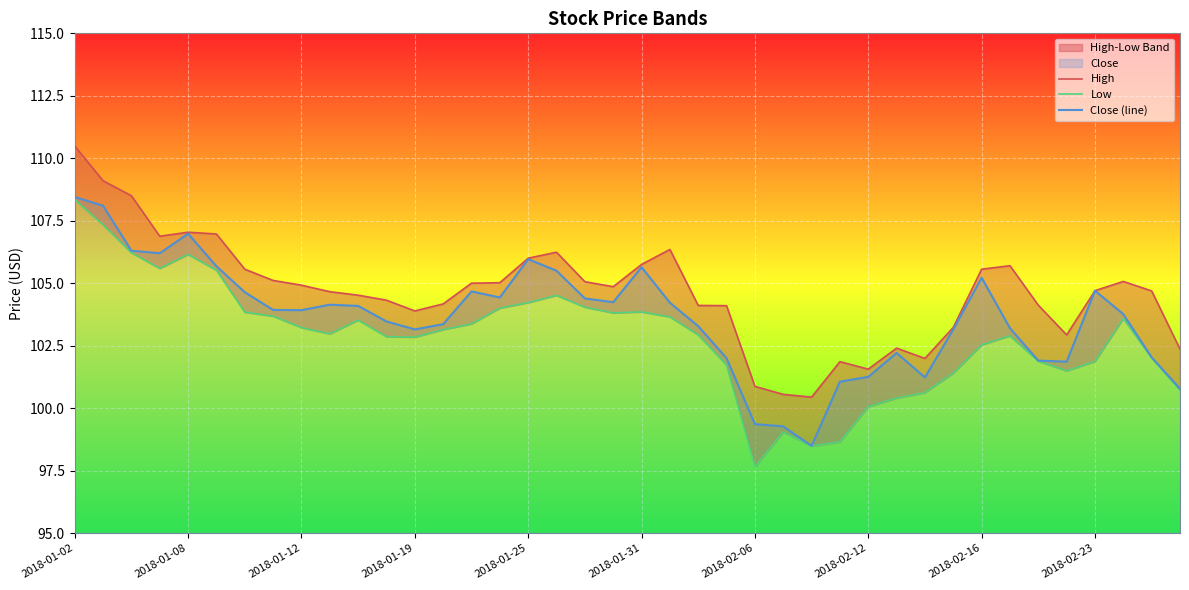

How many values in the Low series are below 103?

20